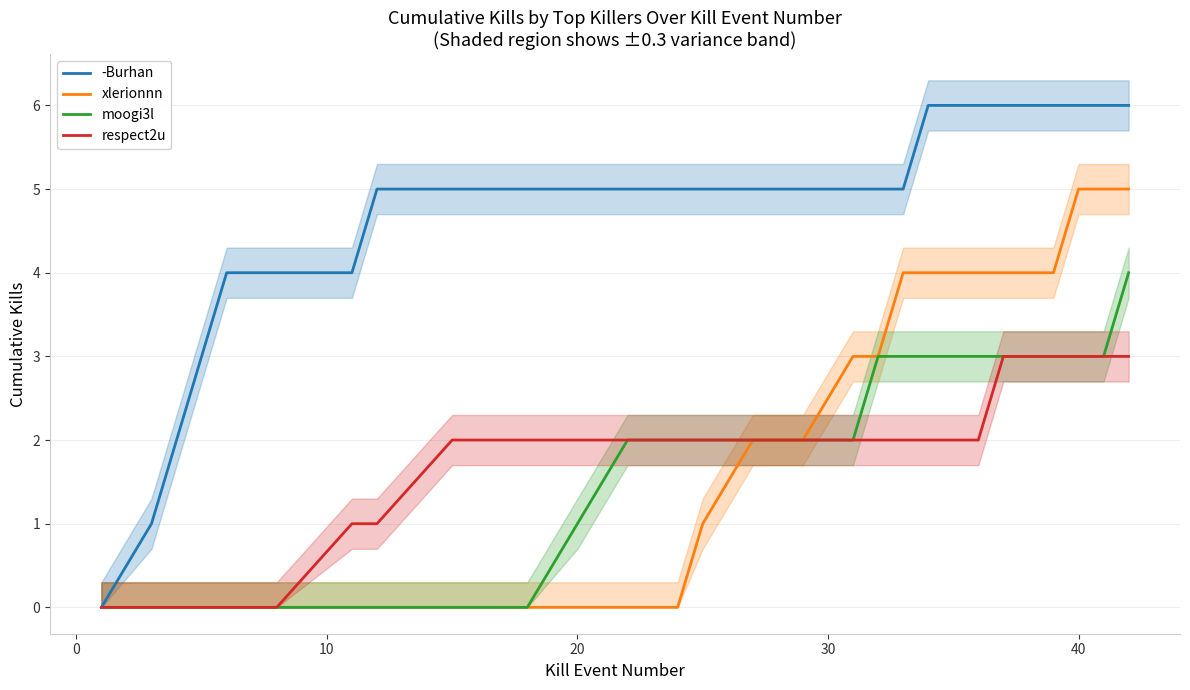

What are all the series names shown in the legend?

-Burhan, xlerionnn, moogi3l, respect2u